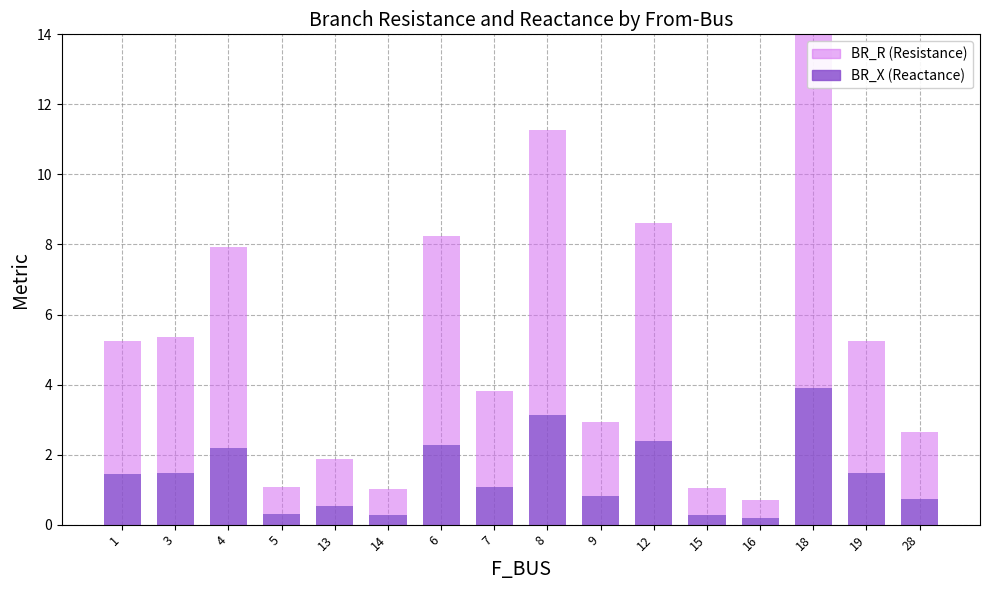

What is the sum of the BR_X (Reactance) values at 18 and 12?

6.3